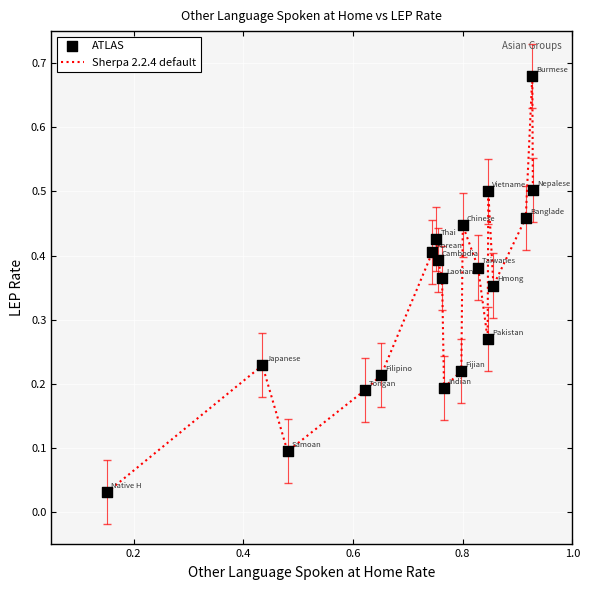

How many lines are shown in the chart?

1